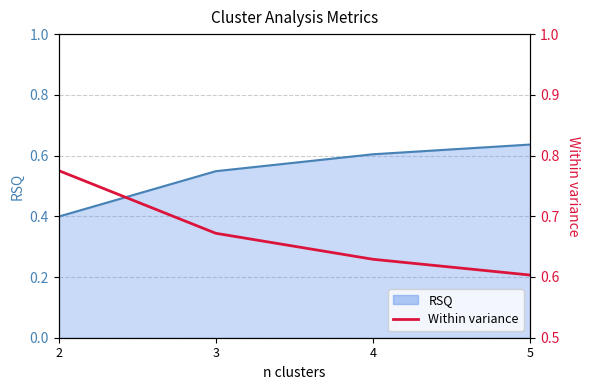

What is the minimum value shown in the chart?

0.6